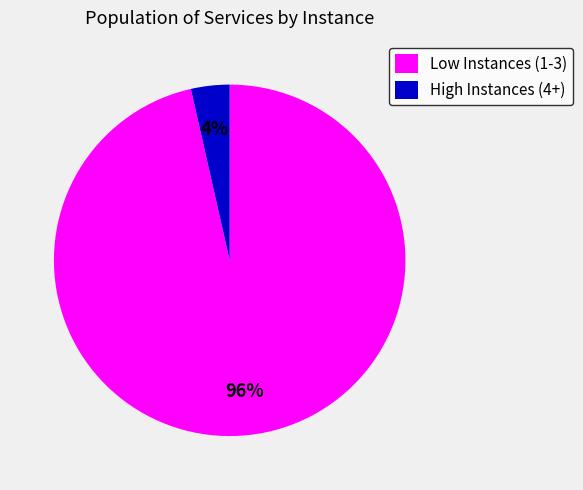

To the nearest percent, what is the average slice percentage?

50%